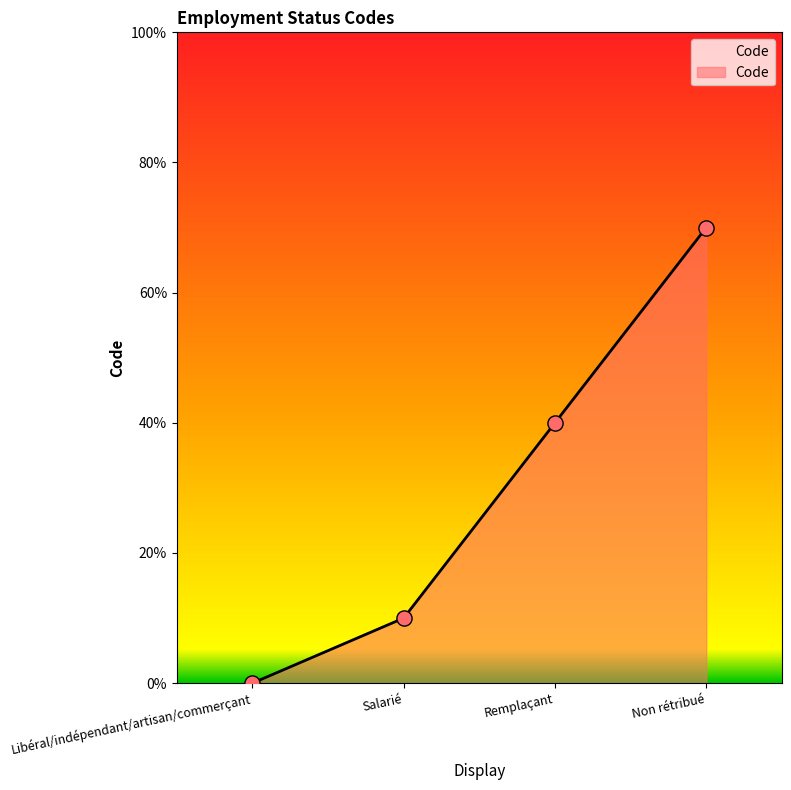

Which has a higher value, Salarié or Remplaçant?

Remplaçant